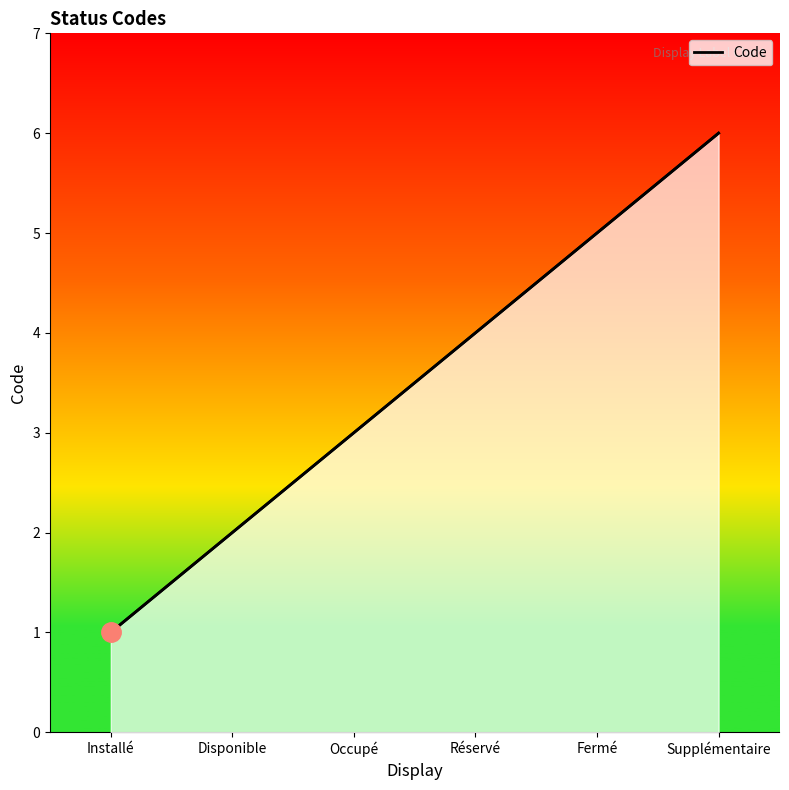

How many values are between 2 and 5?

4